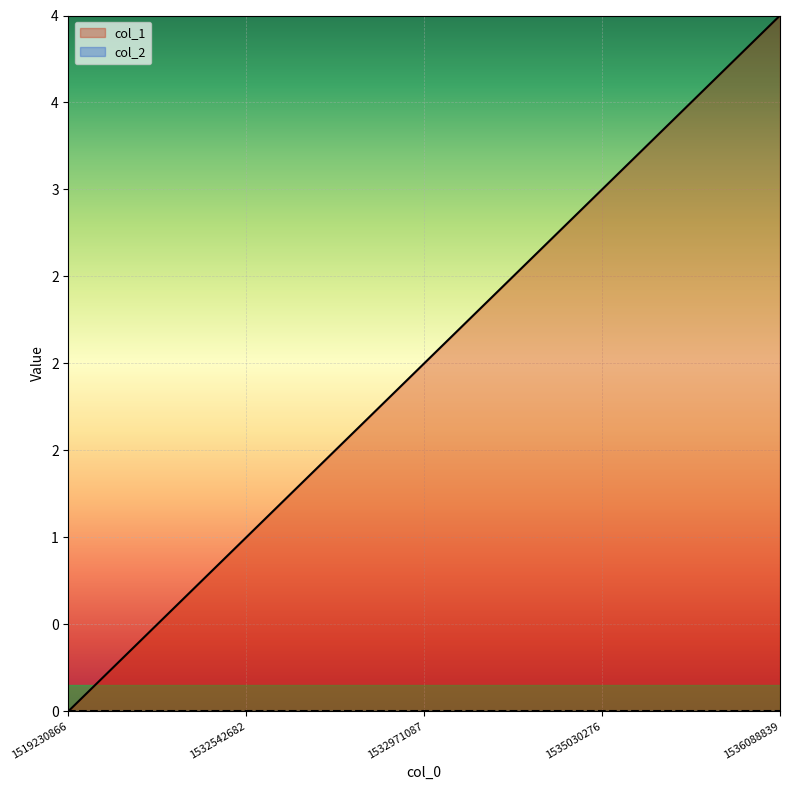

List the labels in order of value, largest first.

1536088839, 1535030276, 1532971087, 1532542682, 1519230866